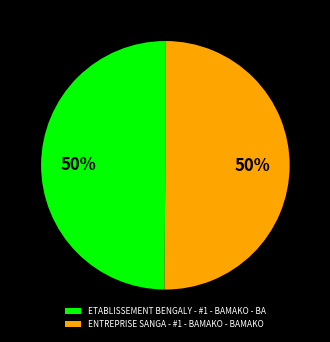

Do ENTREPRISE SANGA - #1 - BAMAKO - BAMAKO and ETABLISSEMENT BENGALY - #1 - BAMAKO - BA together represent more than half of the pie?

Yes